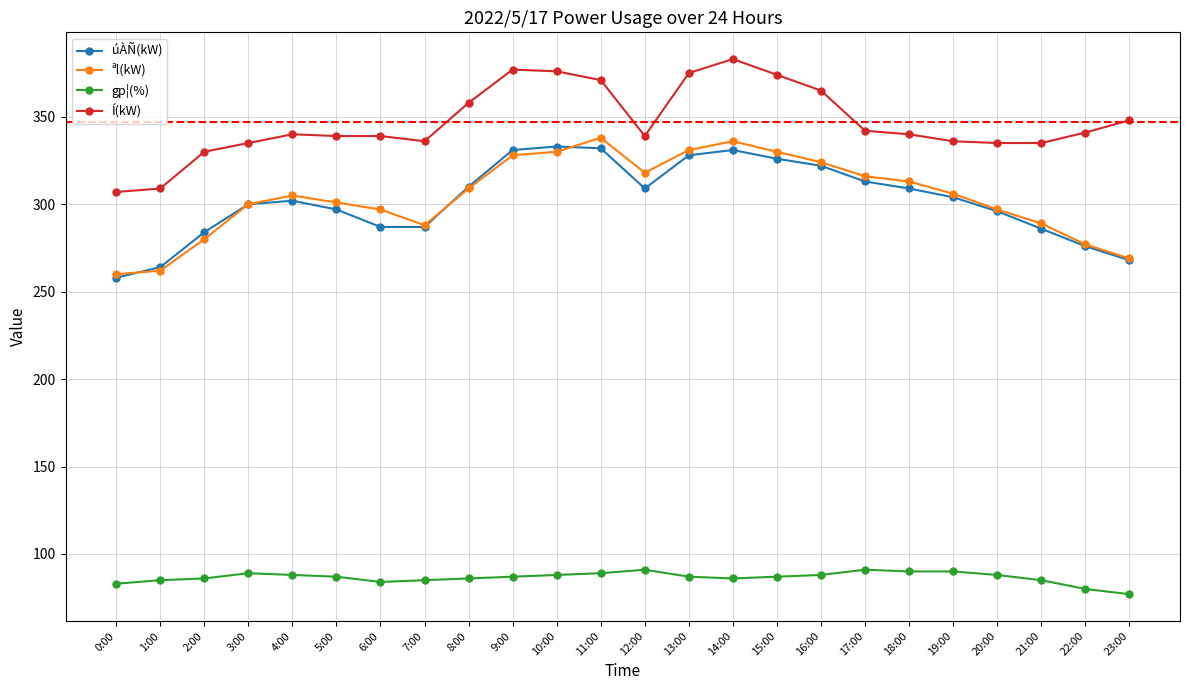

What is the label of the 19th point from the right?

5:00